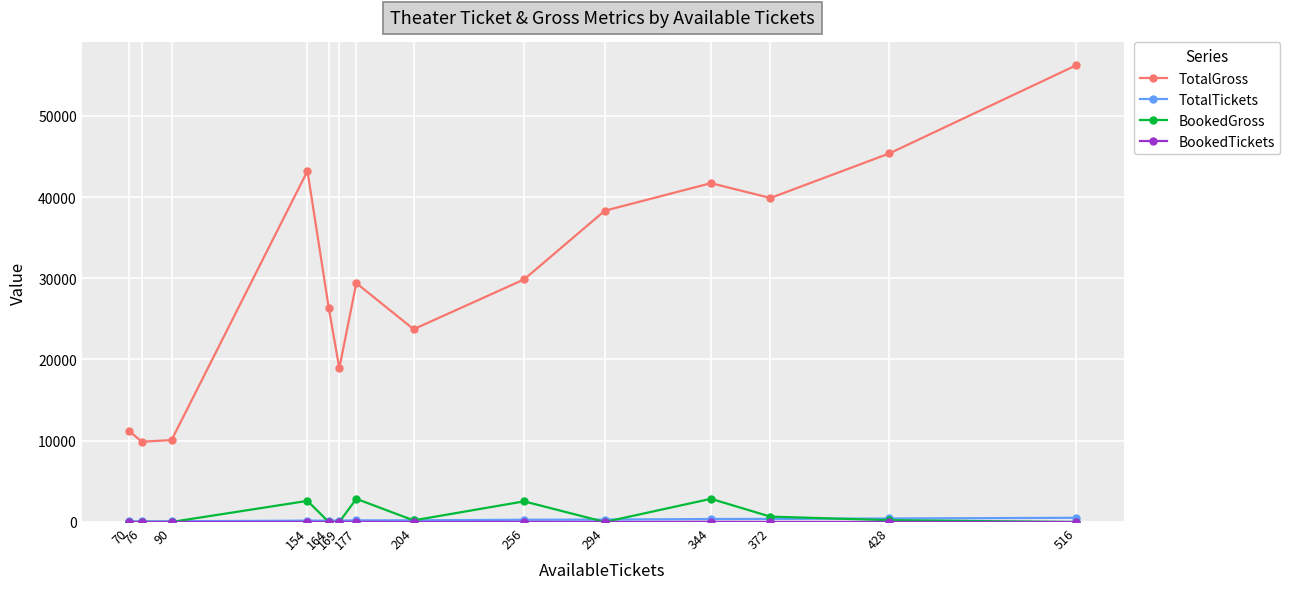

At which category is the sum across all series the highest?

516